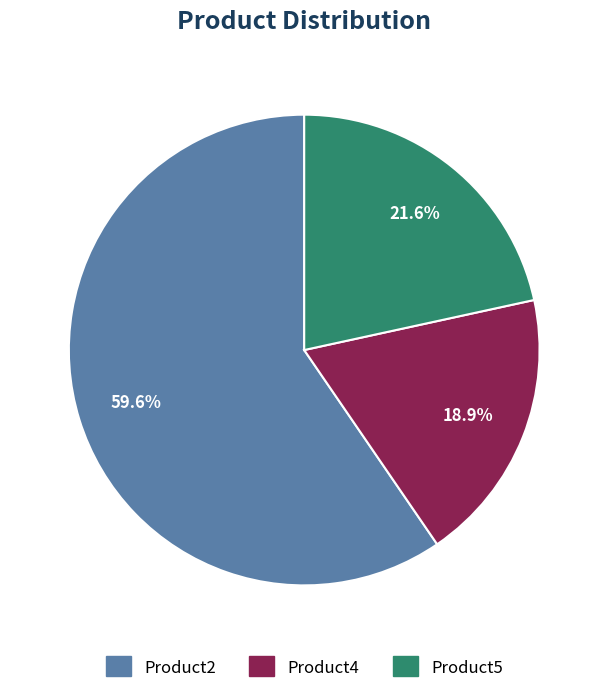

What is the ratio of the value at Product2 to the value at Product5?

2.8